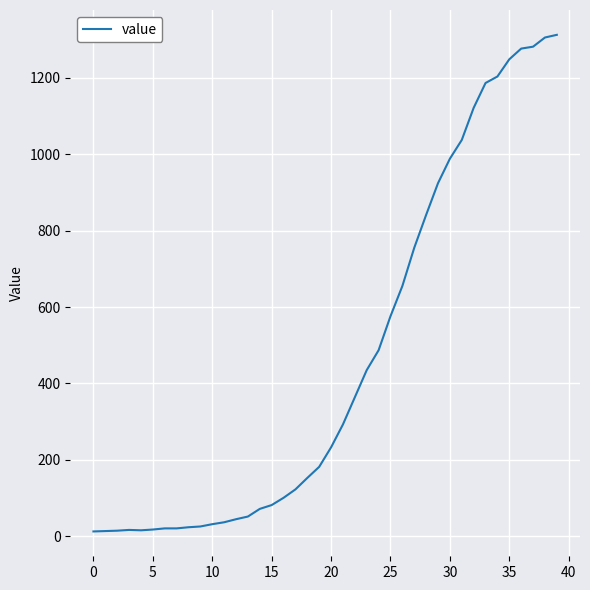

What is the greatest value displayed?

1312